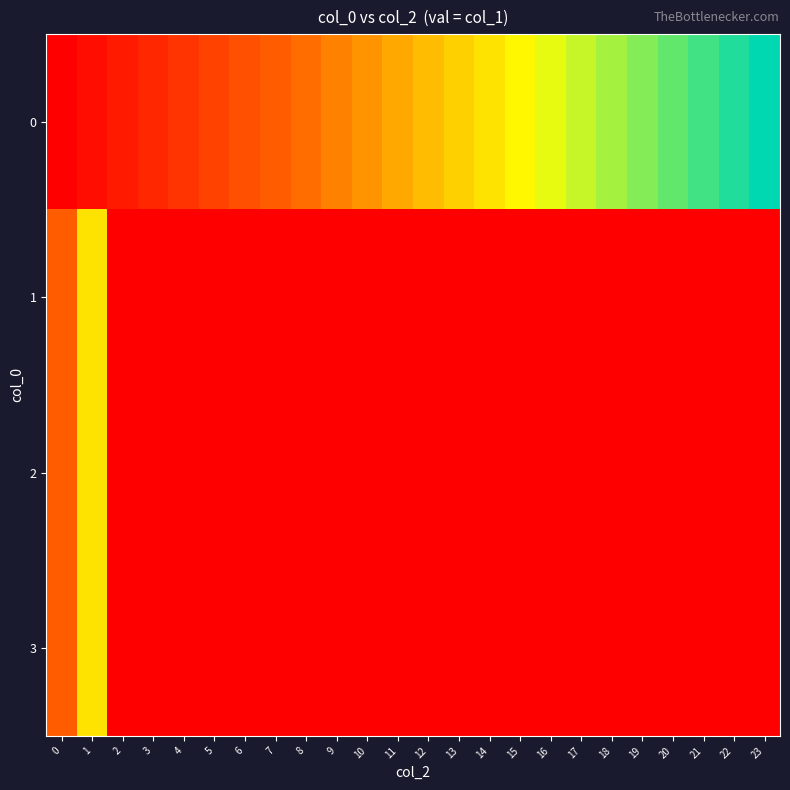

What is the total value across all series at 0?

21